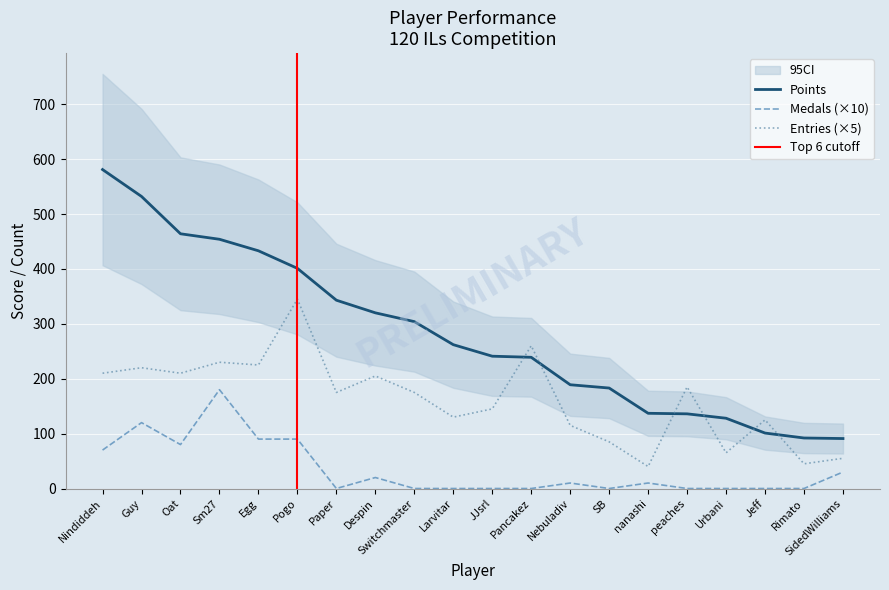

How many lines are shown in the chart?

3